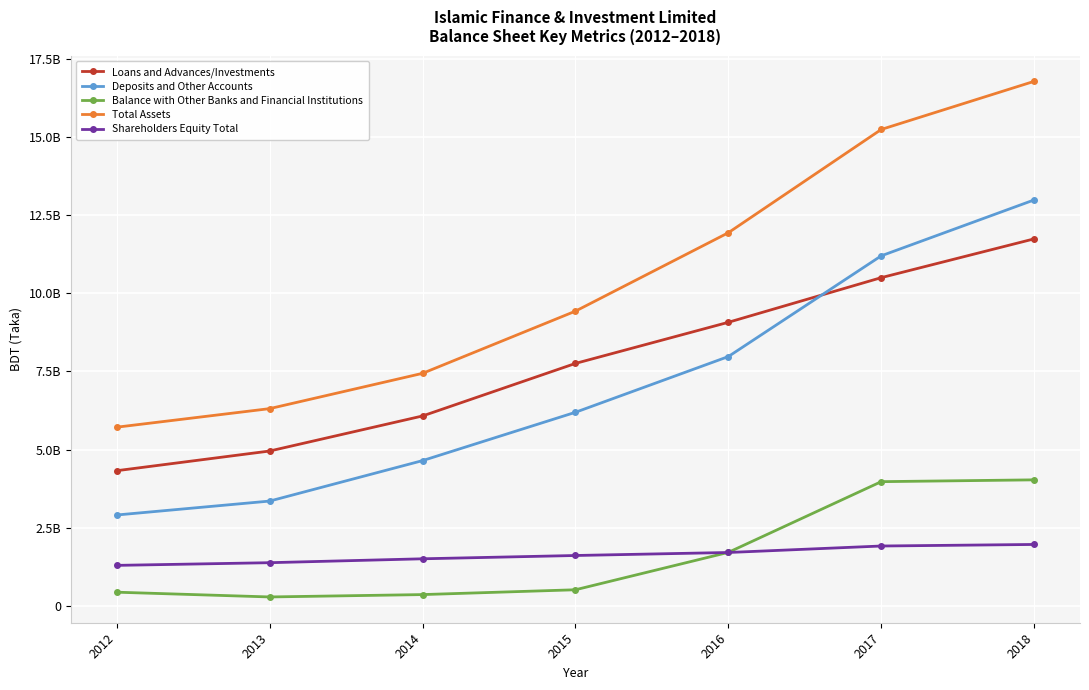

What are all the series names shown in the legend?

Loans and Advances/Investments, Deposits and Other Accounts, Balance with Other Banks and Financial Institutions, Total Assets, Shareholders Equity Total